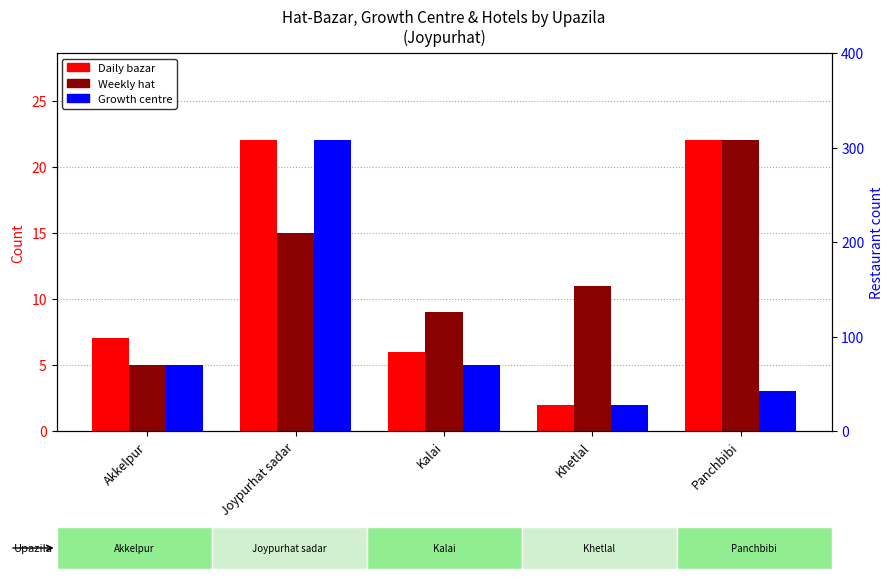

Reading left to right, list all the values displayed in this chart.

Daily bazar: Akkelpur=7	Joypurhat sadar=22	Kalai=6	Khetlal=2	Panchbibi=22
Weekly hat: Akkelpur=5	Joypurhat sadar=15	Kalai=9	Khetlal=11	Panchbibi=22
Growth centre: Akkelpur=5	Joypurhat sadar=22	Kalai=5	Khetlal=2	Panchbibi=3